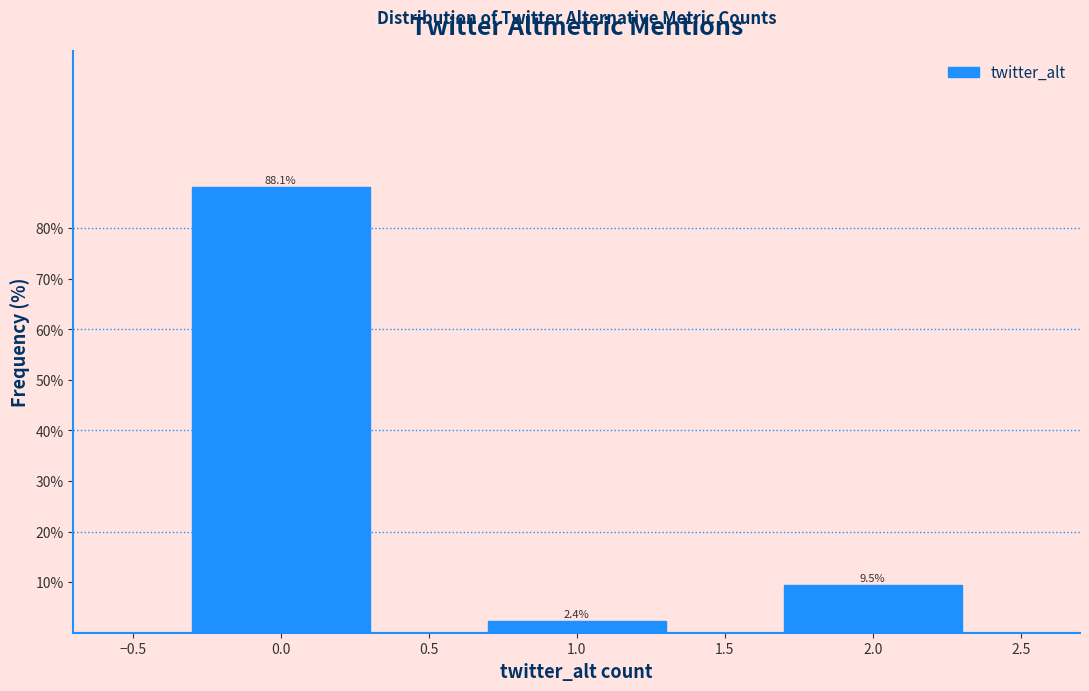

Reading left to right, extract all data points from this chart.

88.1	2.4	9.5